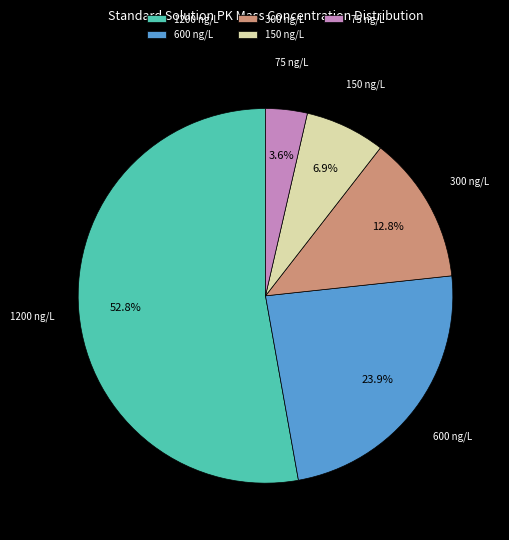

How many slices are in this pie chart?

5